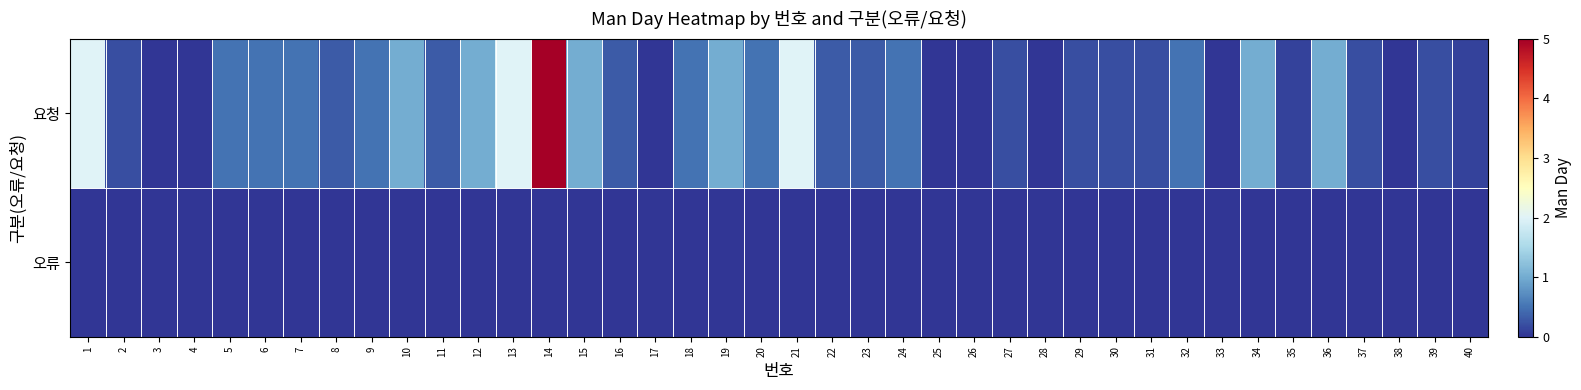

Rank the series at 8 from lowest to highest value.

오류, 요청